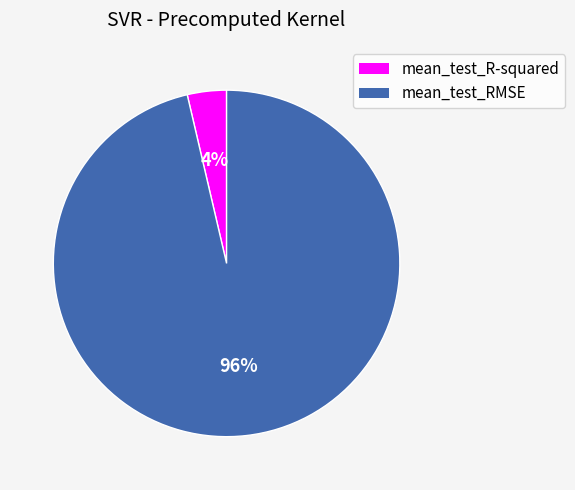

Rank the categories by value from lowest to highest.

mean_test_R-squared, mean_test_RMSE